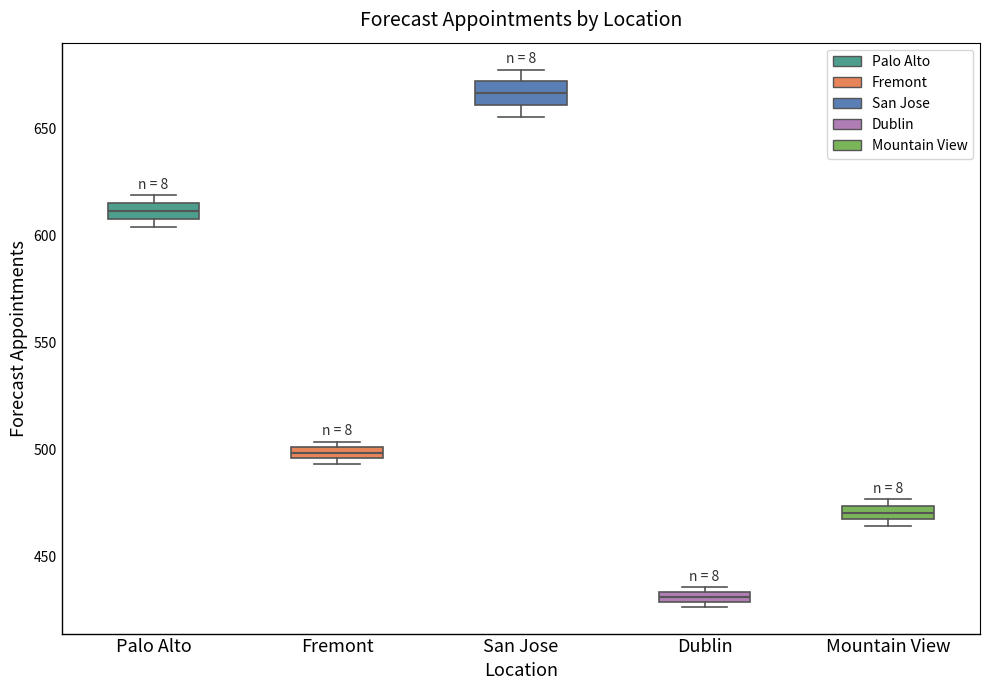

Where is the upper edge of the box for Mountain View on the y-axis? The values are not printed on the chart, so give them approximately, as read against the axis.

475